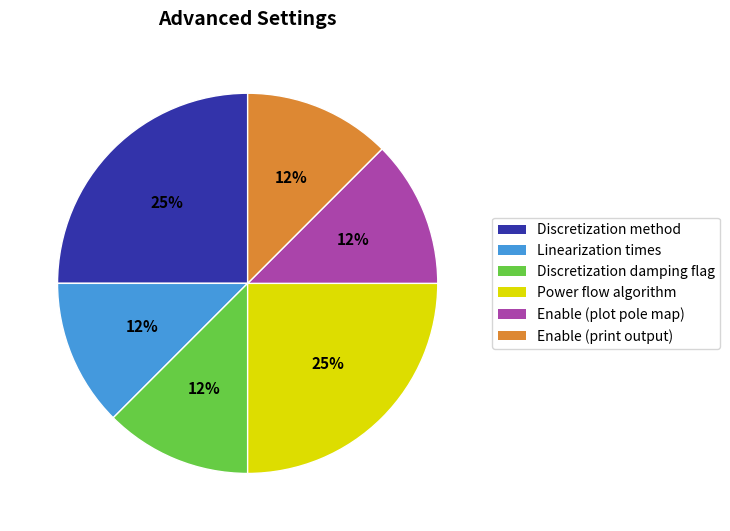

Does Linearization times account for over 50% of the chart?

No